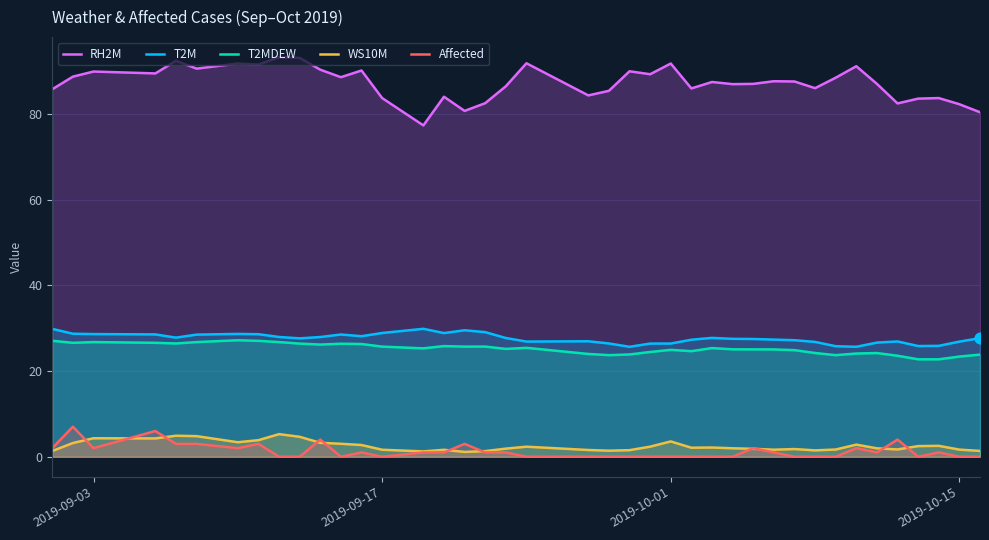

What are all the series names shown in the legend?

RH2M, T2M, T2MDEW, WS10M, Affected